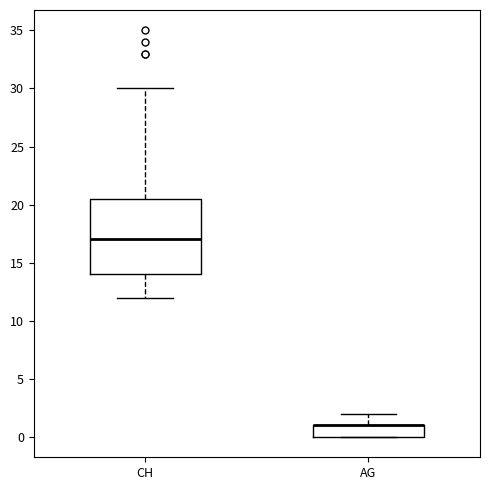

Reading left to right, transcribe this box plot: for each box, give where its median line is, the range the box spans, and where its two whiskers end, as read against the y-axis. The values are not printed on the chart, so give them approximately, as read against the axis.

CH: median 17.0, box 14.0 to 20.5, whiskers 12.0 to 30.0
AG: median 1.0 (drawn on the box's upper edge), box 0.0 to 1.0, whiskers 0.0 to 2.0